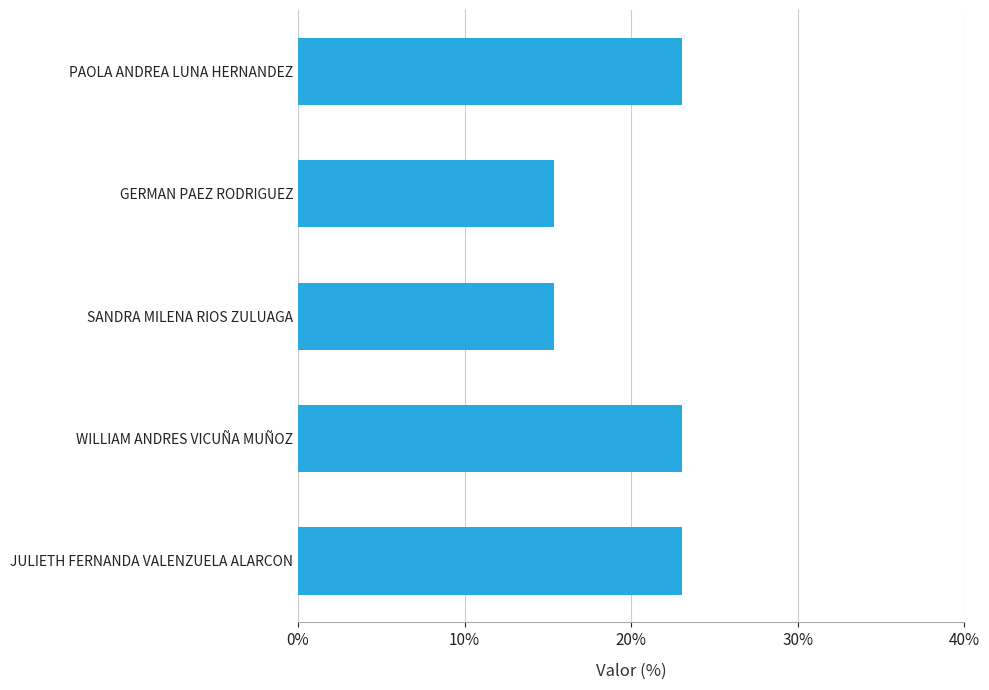

What is the change in value from PAOLA ANDREA LUNA HERNANDEZ to GERMAN PAEZ RODRIGUEZ?

-7.7